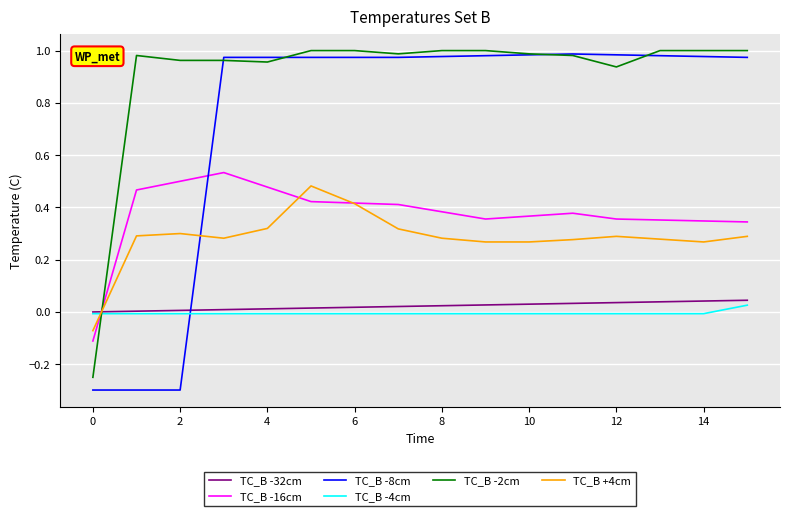

What is the minimum value for TC_B -8cm?

-0.3